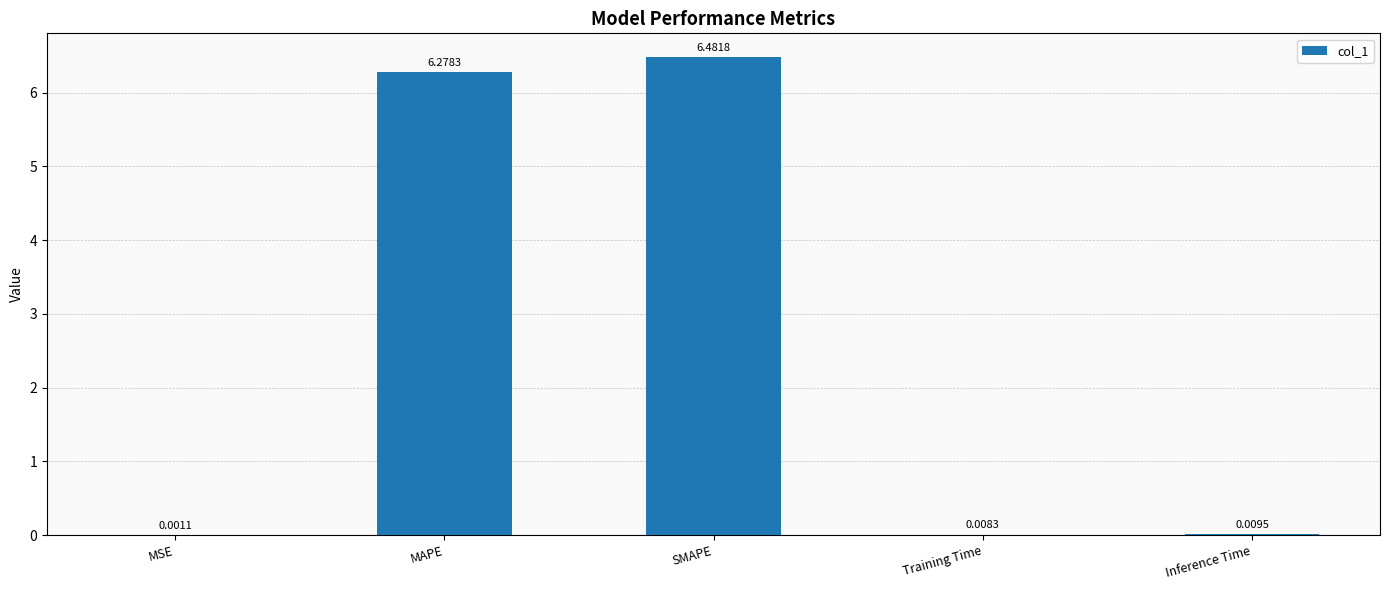

What is the sum of all values?

12.8